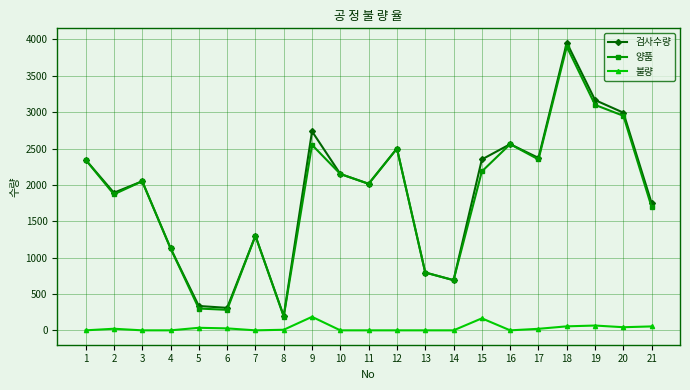

How many categories are shown in the chart?

21